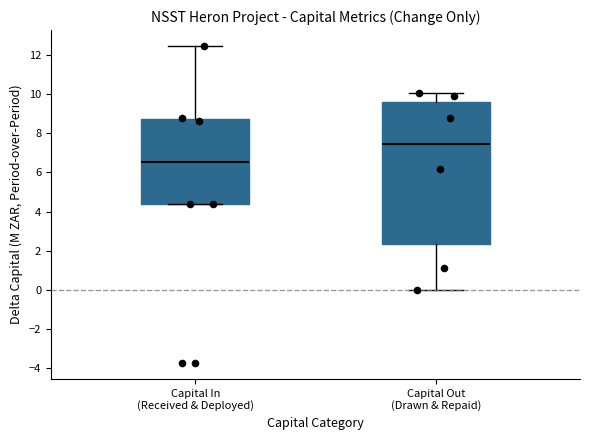

Where is the lower edge of the box for Capital In (Received & Deployed) on the y-axis? The values are not printed on the chart, so give them approximately, as read against the axis.

4.4